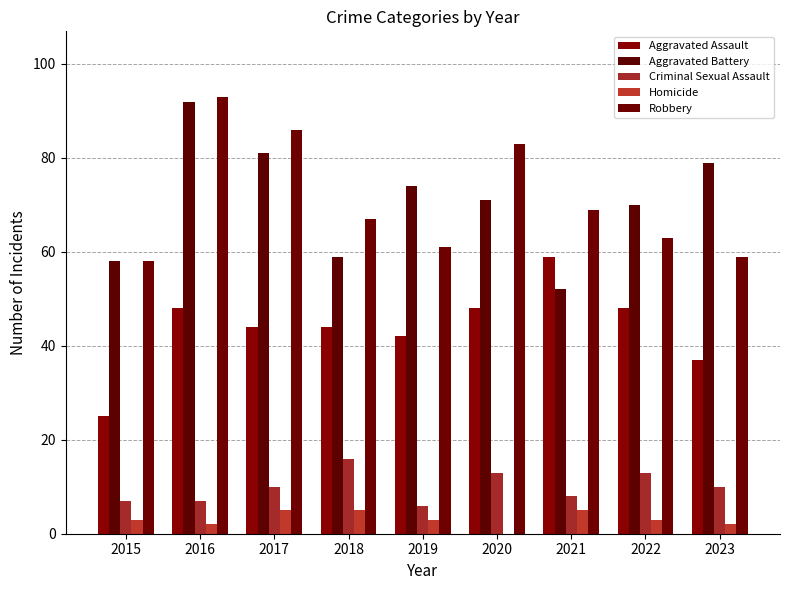

The Criminal Sexual Assault series shows 6 at 2018. True or false?

False